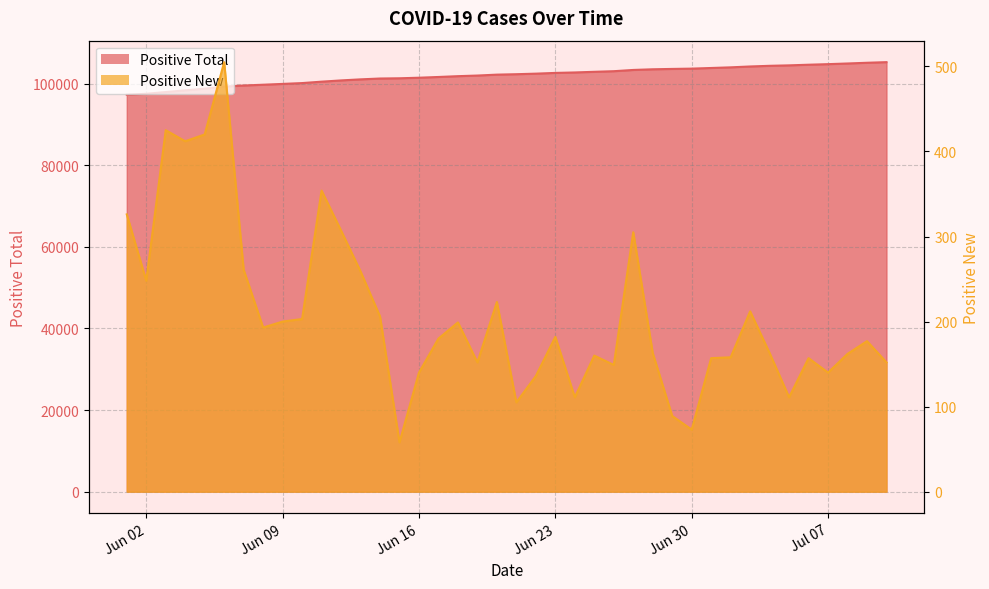

What is the value of the Positive New point at the 15th from the left?

58